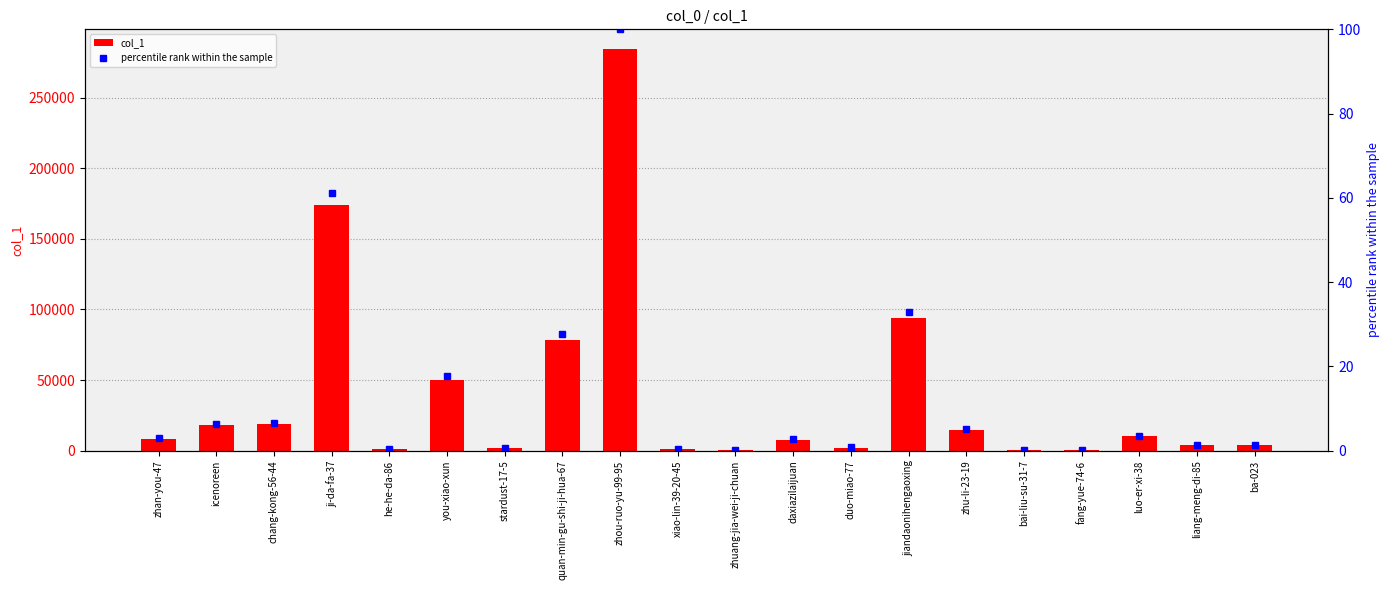

What is the value of the percentile rank within the sample bar at the 11th from the left?

0.2